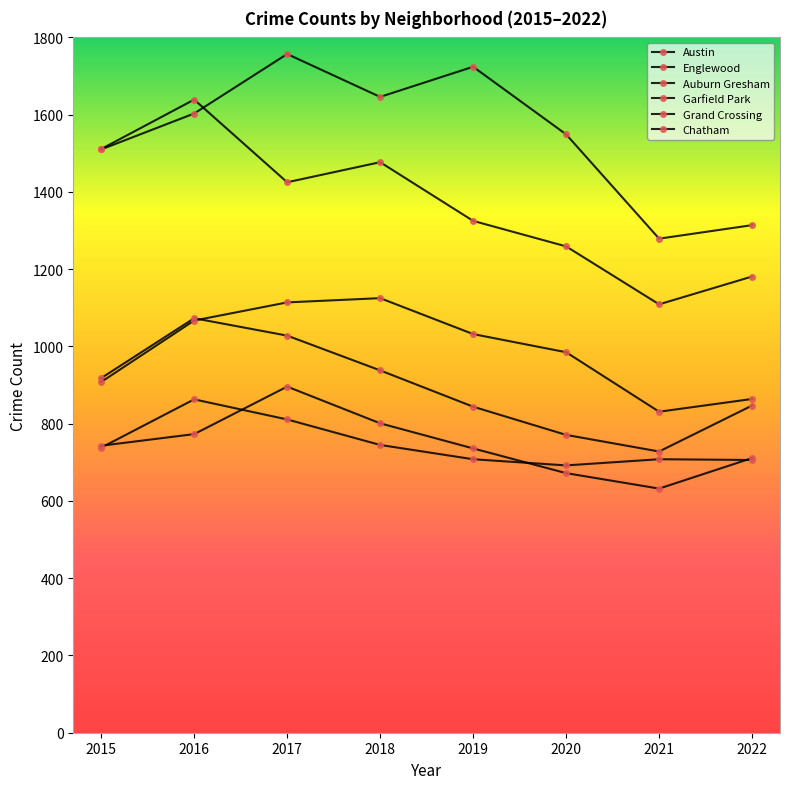

How many distinct data groups are displayed?

6